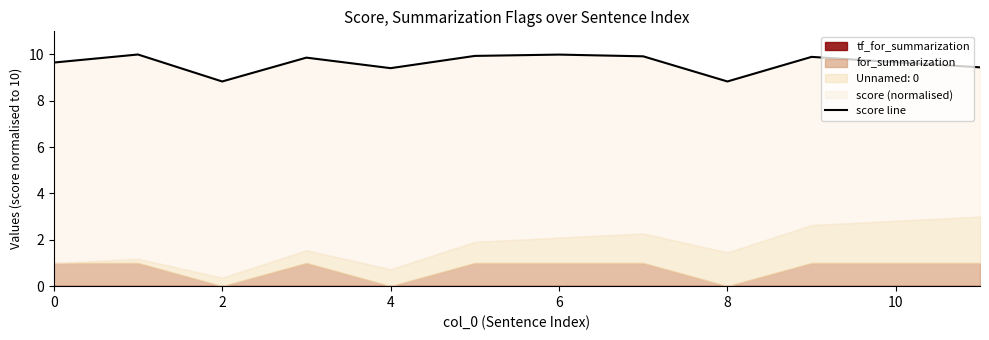

How many data points are above 9?

10